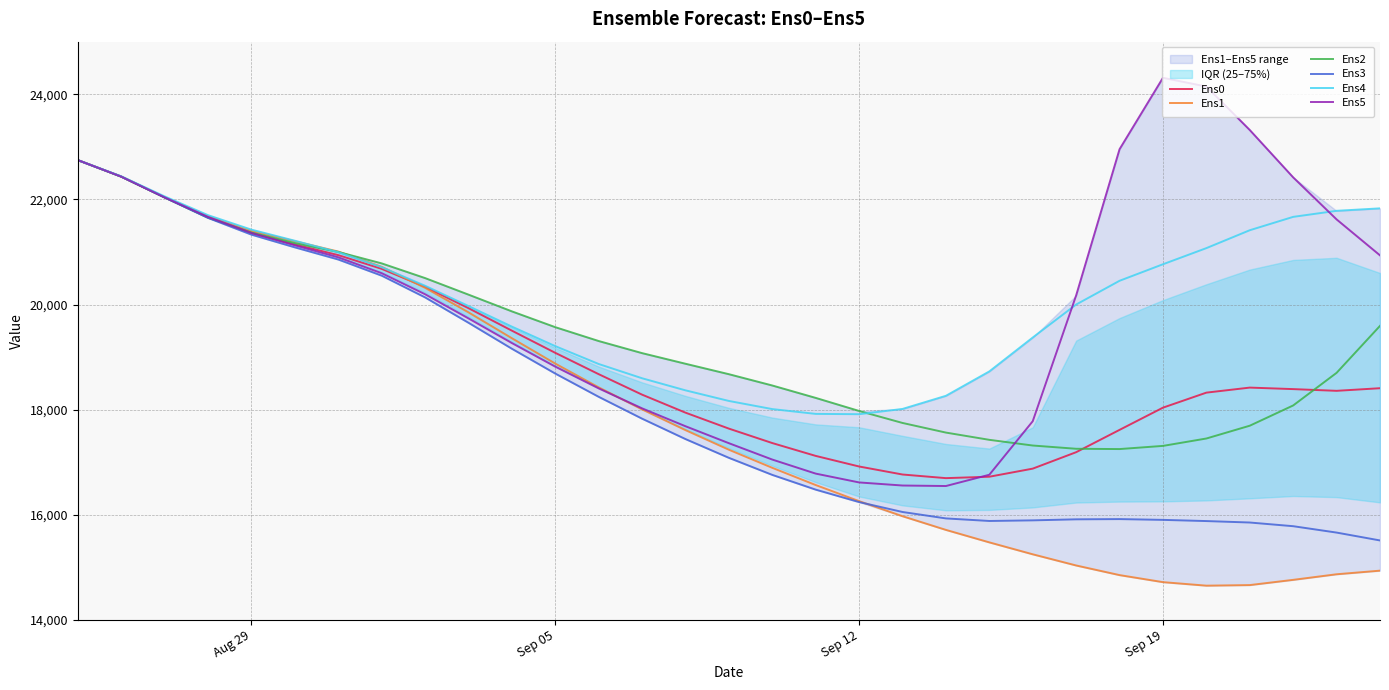

What is the maximum value for Ens1?

22747.9